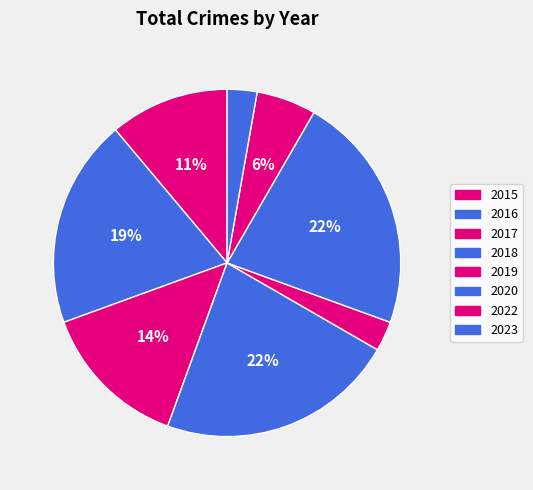

What is the smallest slice in the pie chart?

2019